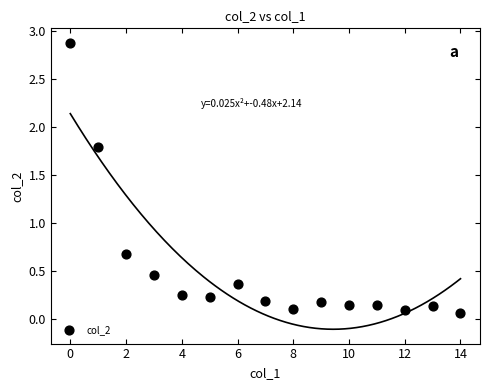

What Y value in the scatter plot is closest to 1?

0.7